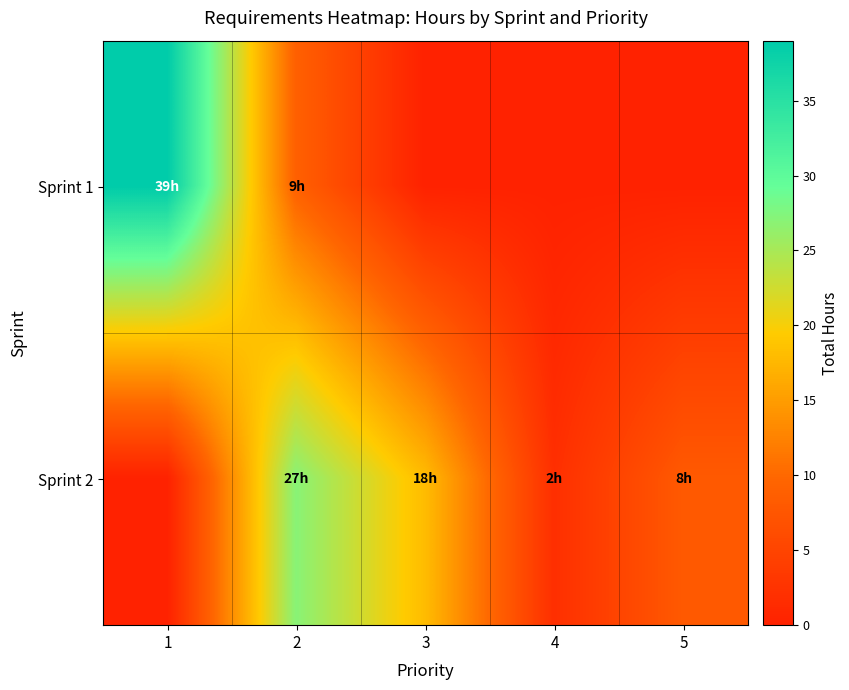

At which category does the chart reach its minimum across all series?

3